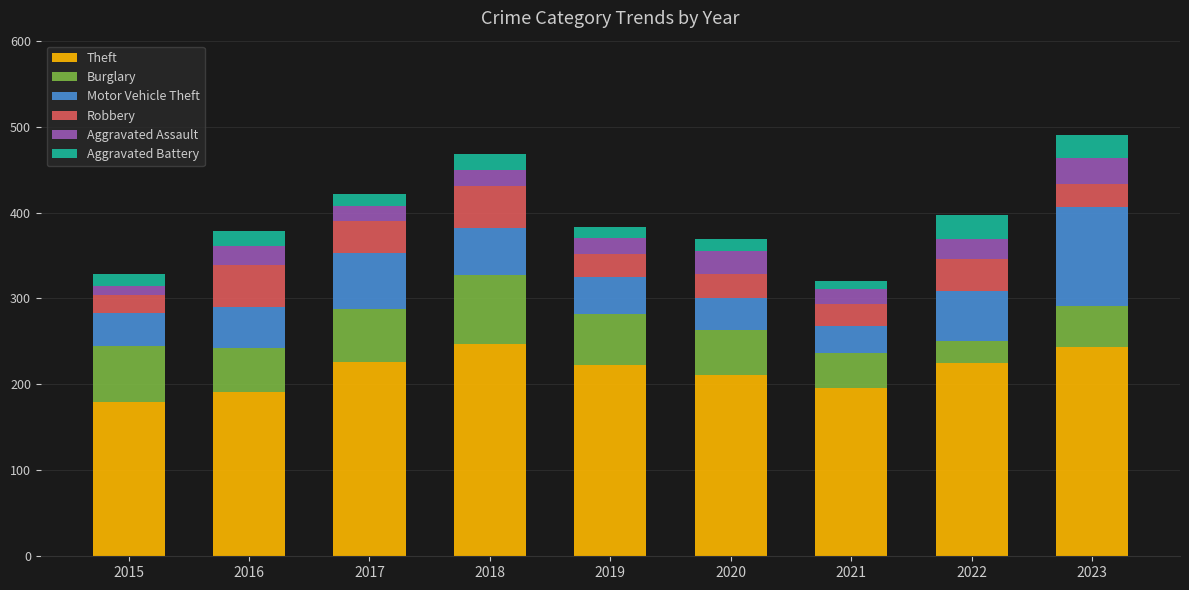

What is the total value across all series at 2020?

369